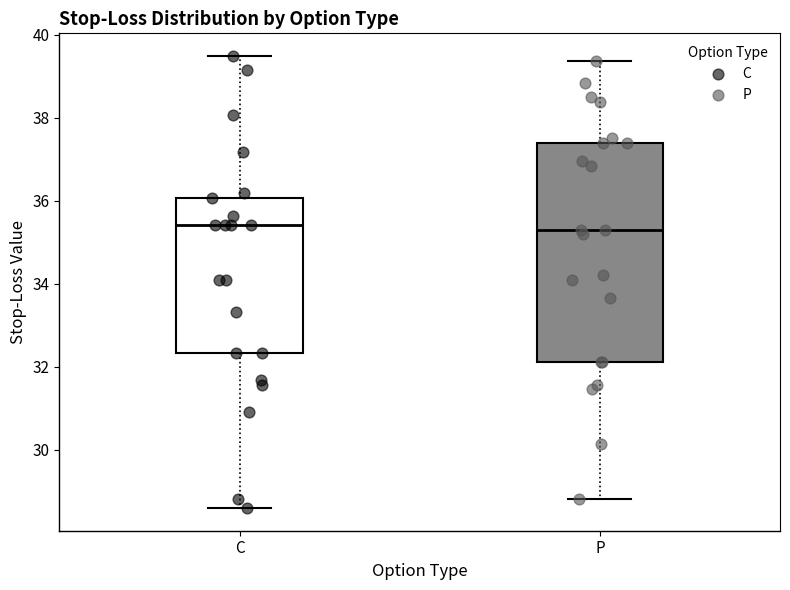

Where does the lower whisker of the box for C end on the y-axis? The values are not printed on the chart, so give them approximately, as read against the axis.

28.6